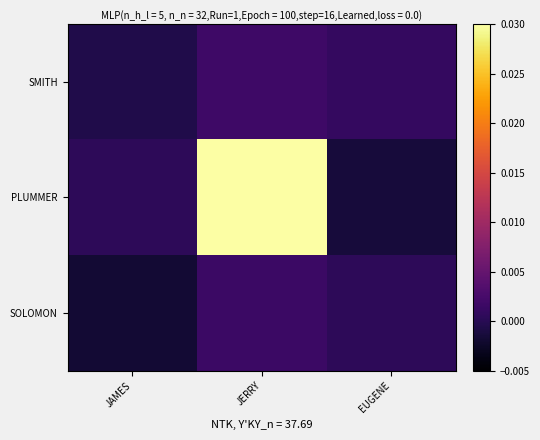

Which series has the widest spread of values?

PLUMMER